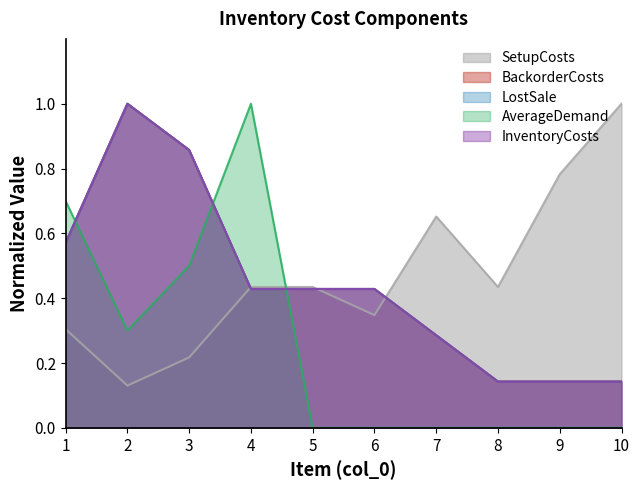

What is the total value across all series at 10?

1.4